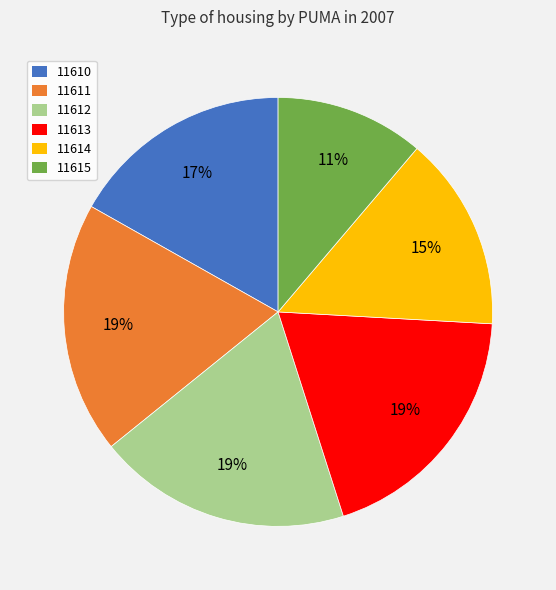

To the nearest percent, what is the combined percentage of 11610 and 11612?

36%